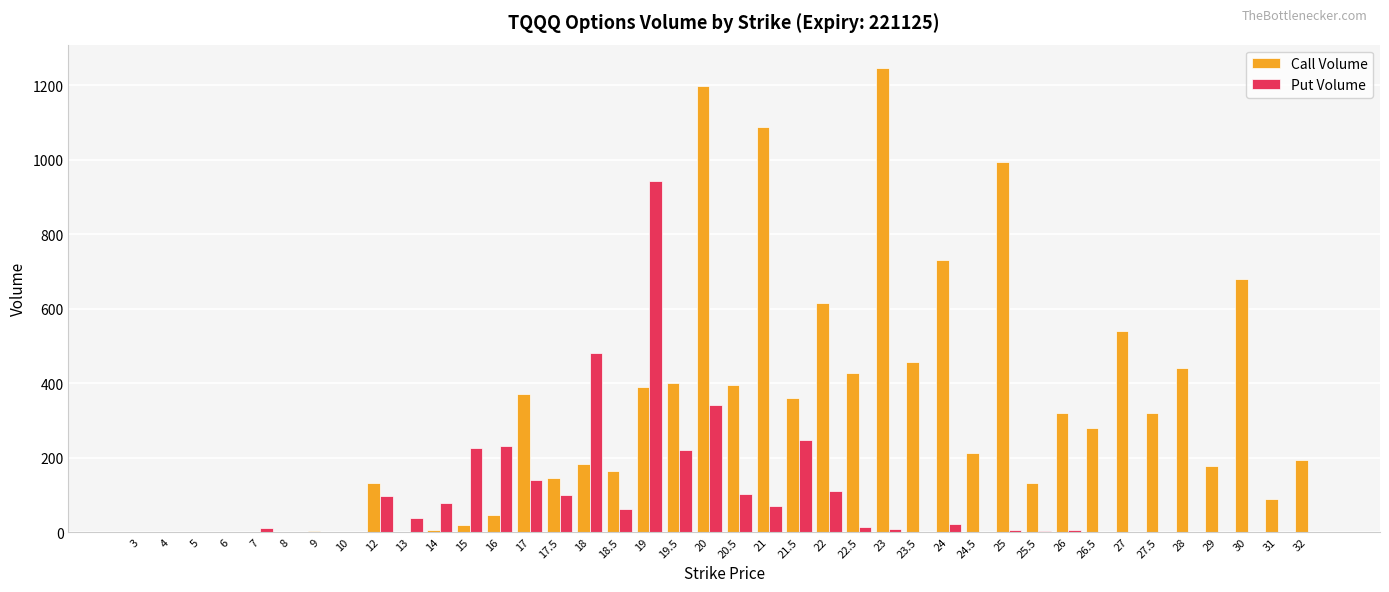

What is the sum of all Put Volume values?

3556